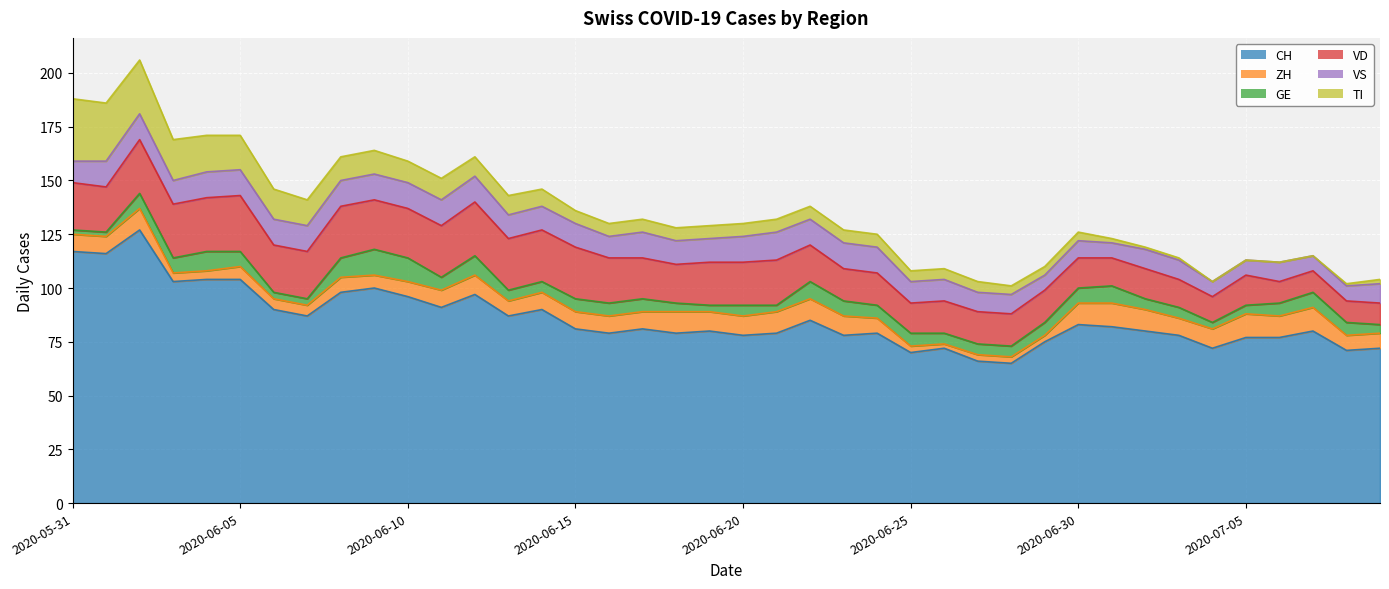

At which label does TI reach its peak?

2020-05-31